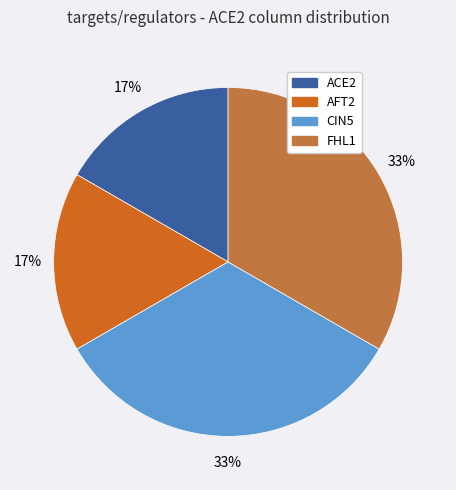

Is FHL1 the majority of the pie?

No